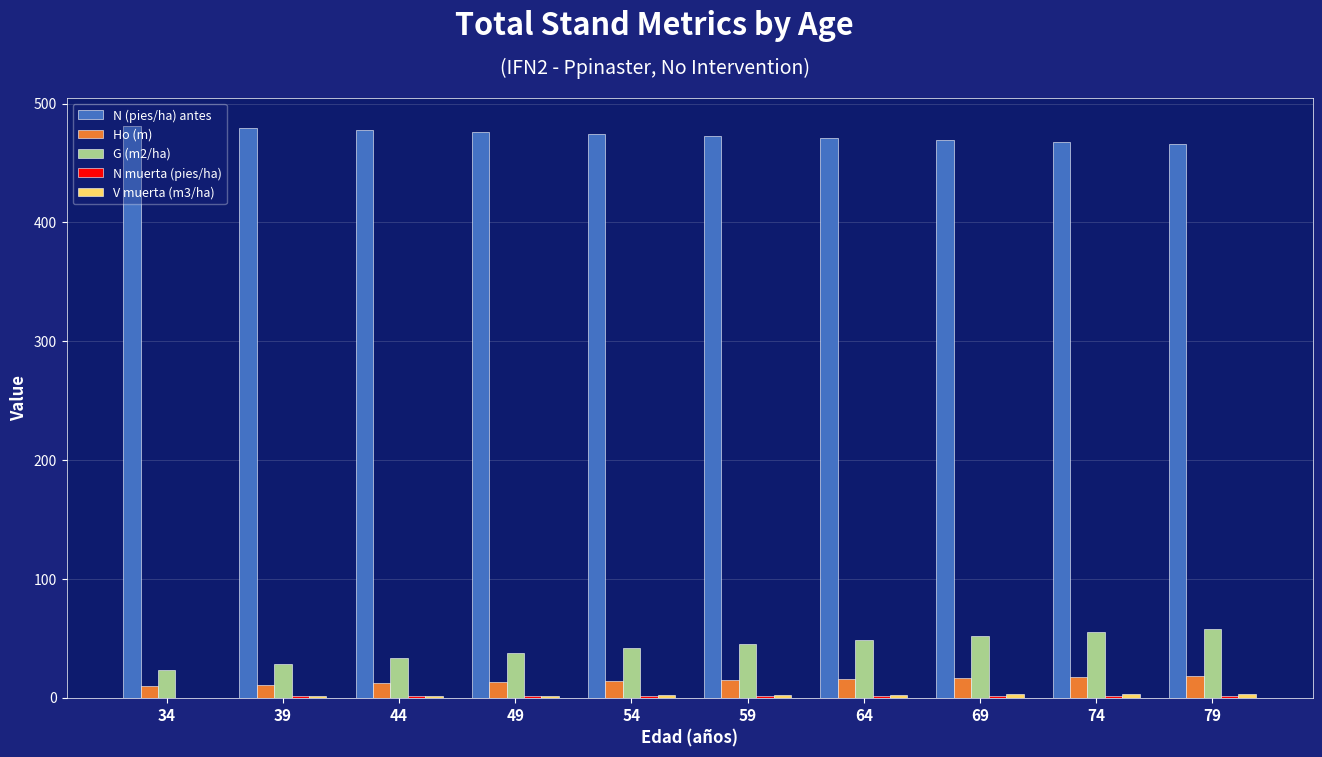

The value of G (m2/ha) at 69 is 81.1. True or false?

False